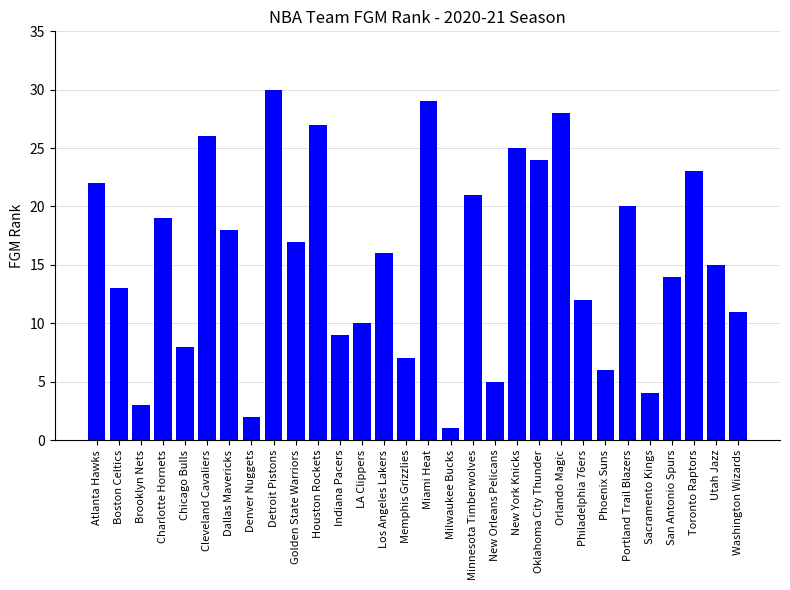

Does the chart contain stacked bars?

No